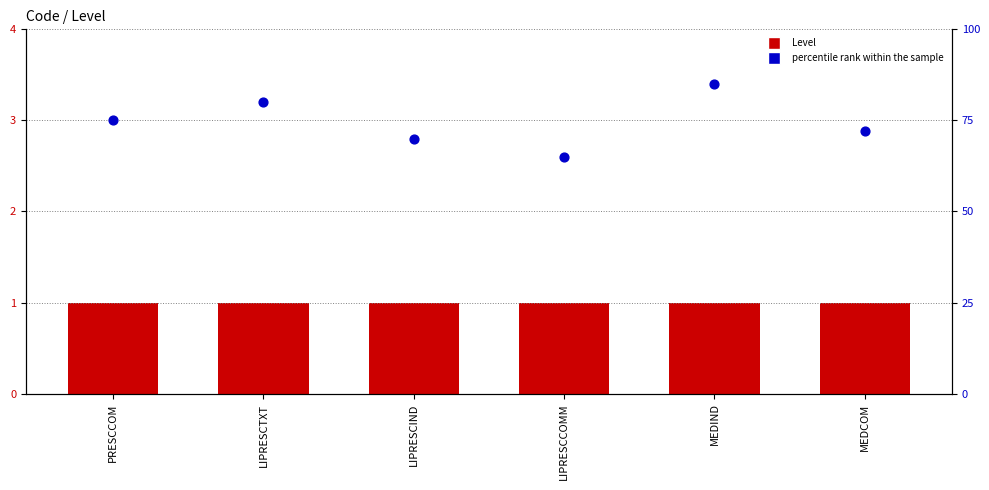

Which series reaches the maximum Y coordinate?

percentile rank within the sample